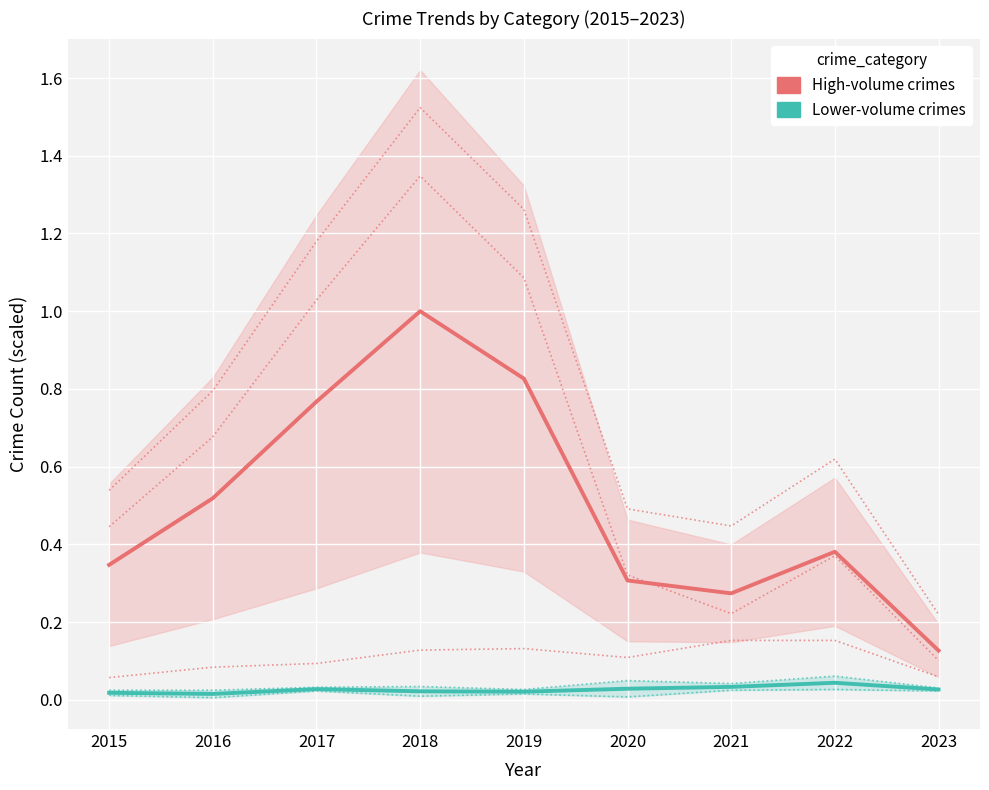

How many data points does each series have?

9